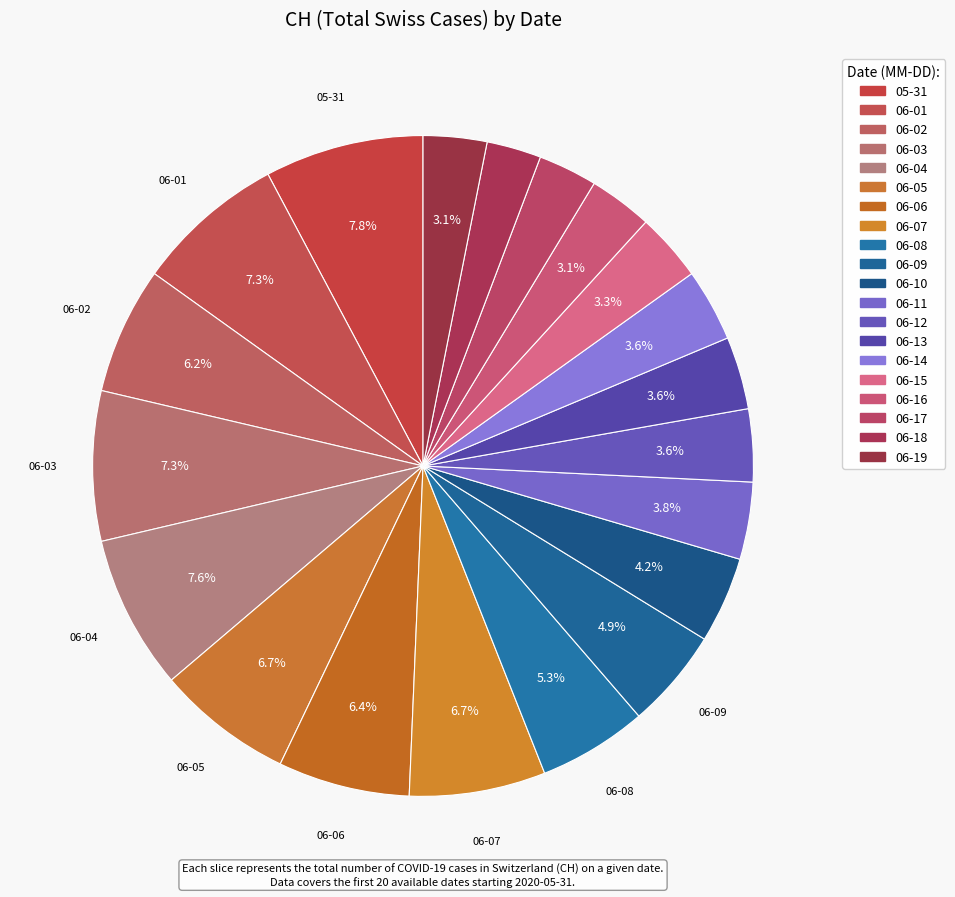

How many segments does this pie chart have?

20